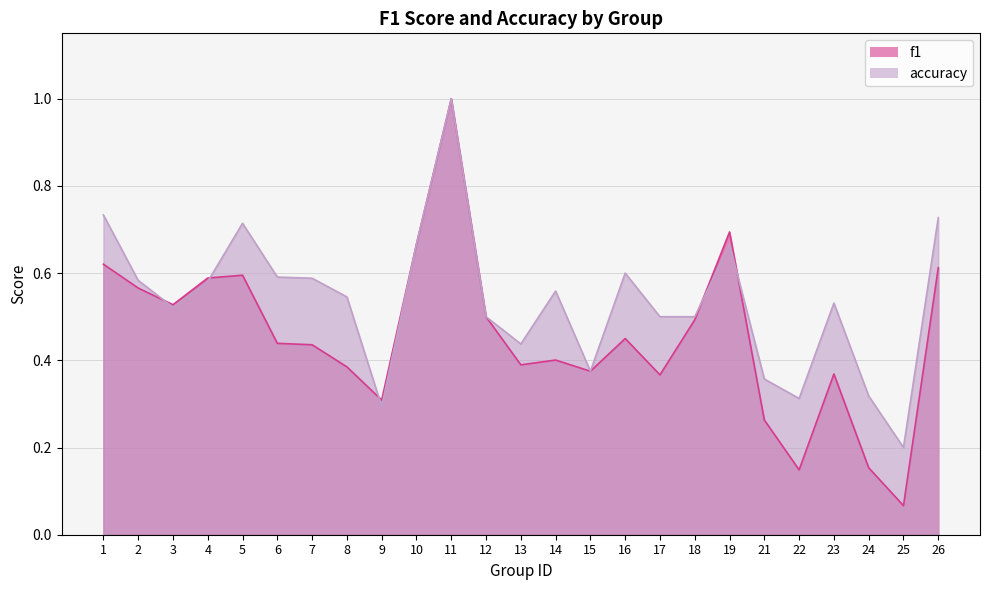

At how many categories does at least one series exceed 0?

25